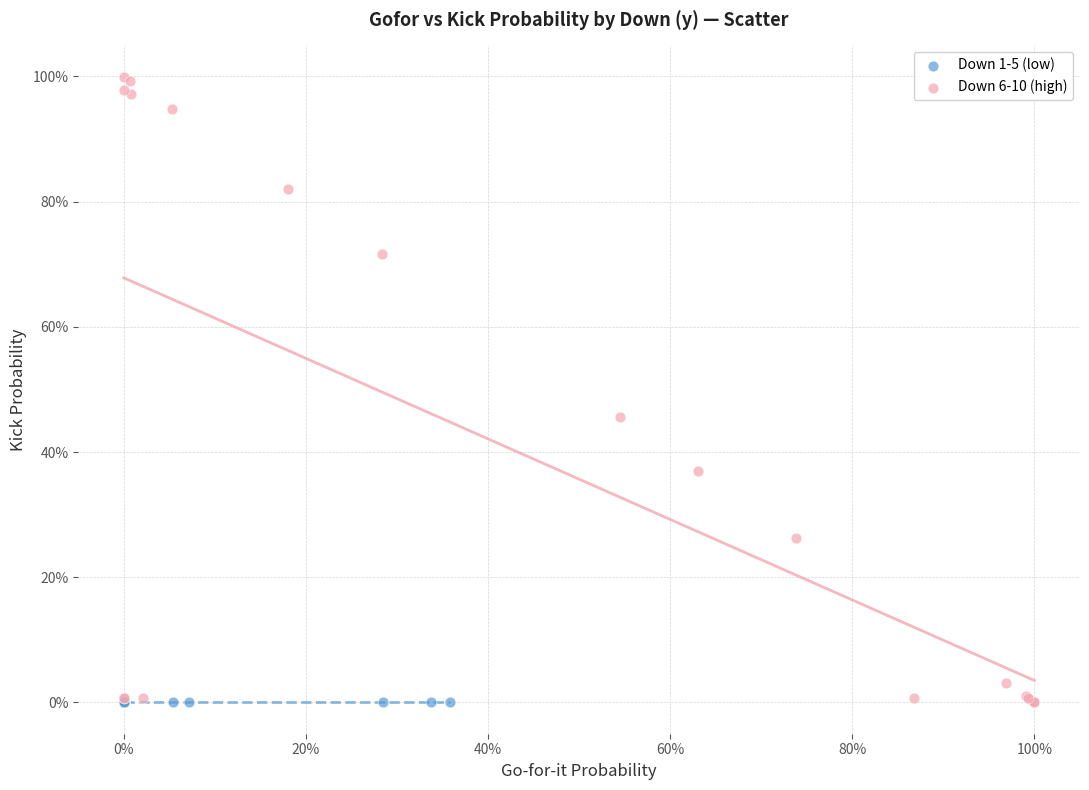

What are all the series names shown in the legend?

Down 1-5 (low), Down 6-10 (high)